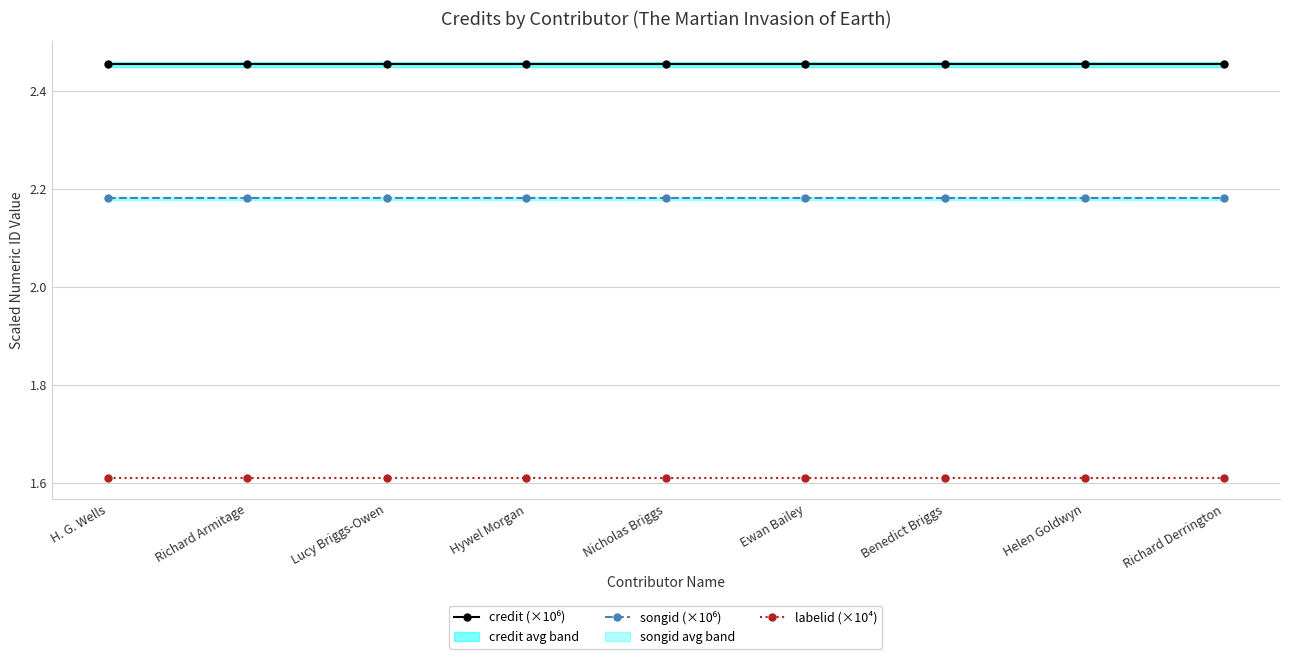

How many data points does each series have?

9